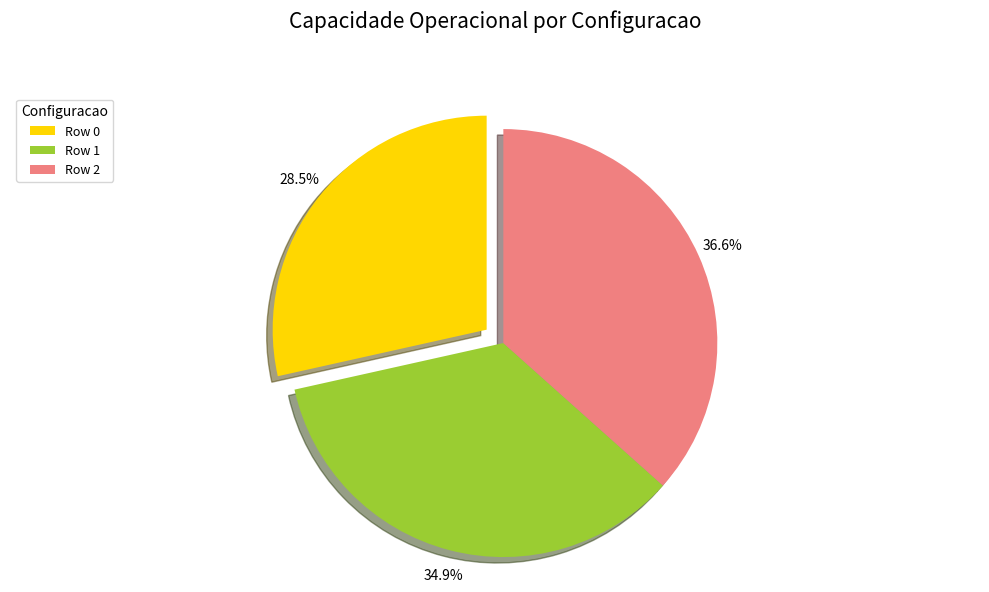

To the nearest percent, what is the combined percentage of Row 1 and Row 0?

63%